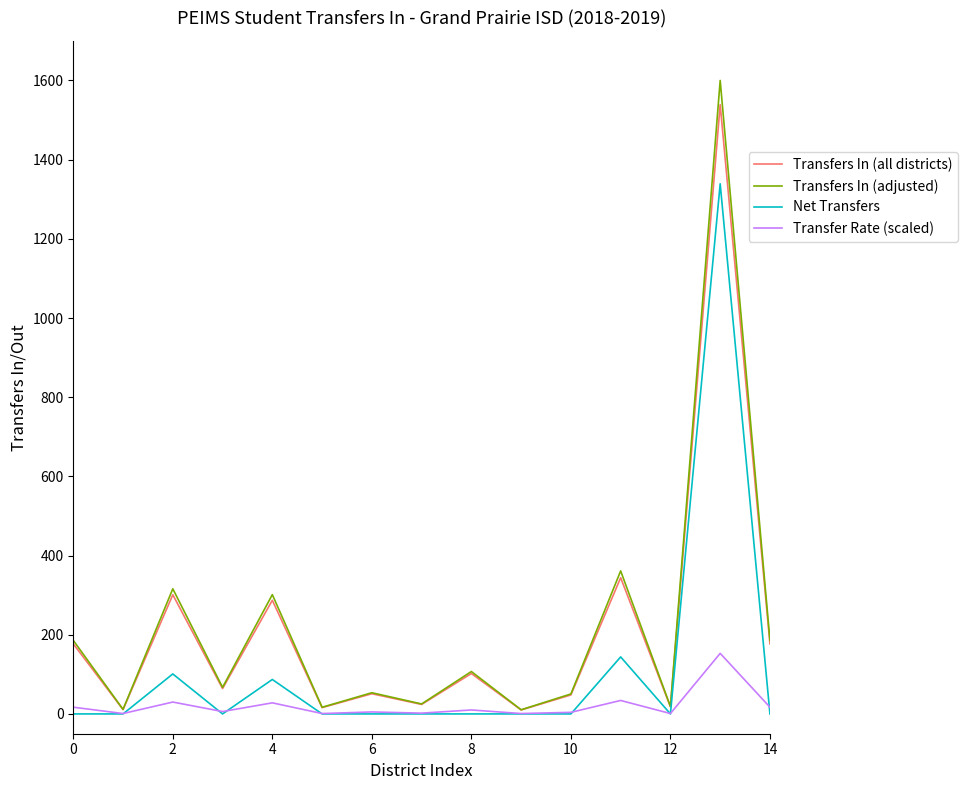

True or false: Transfers In (adjusted) has more than 1 interior local peaks.

True